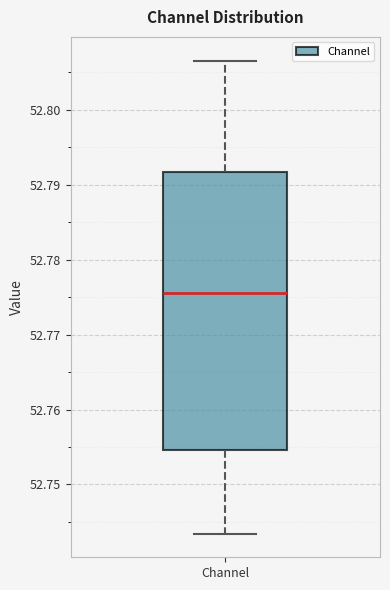

Where does the lower whisker of the box for Channel end on the y-axis? The values are not printed on the chart, so give them approximately, as read against the axis.

52.743